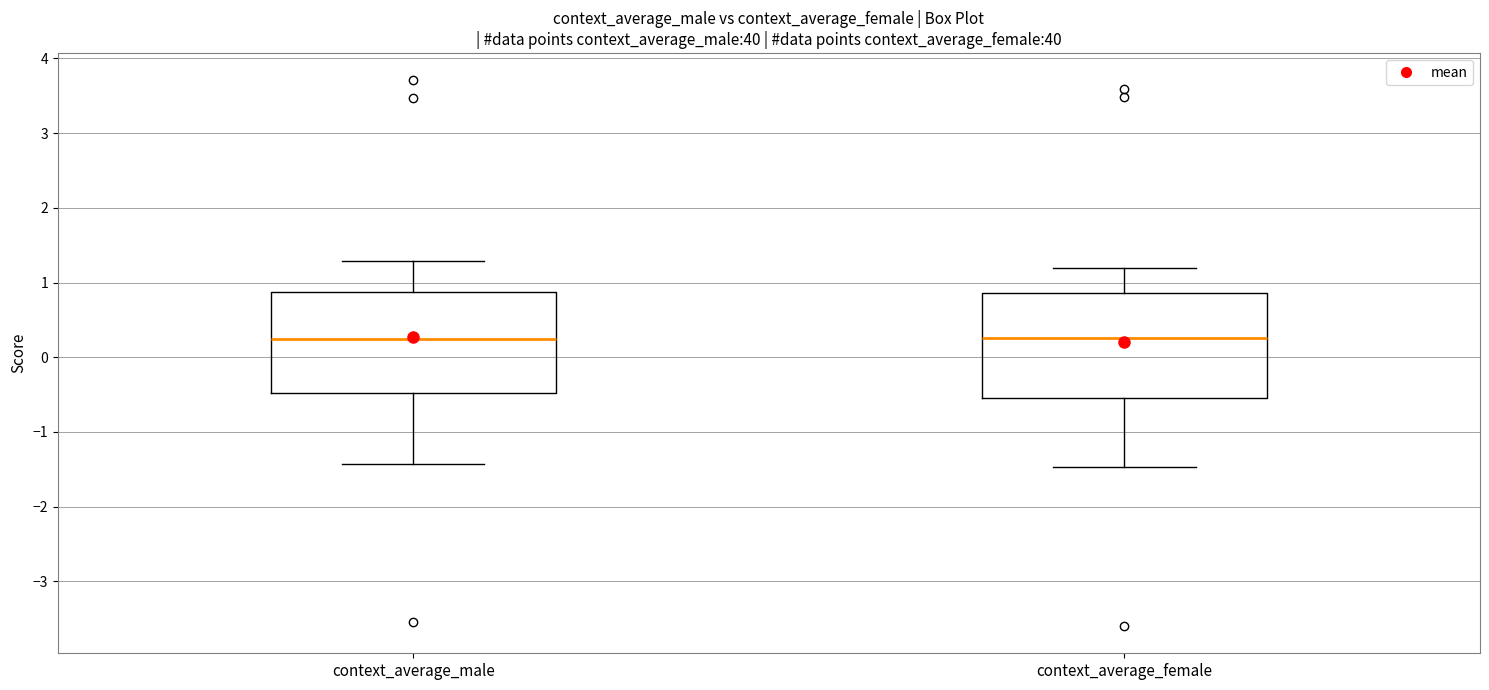

Reading left to right, read every box against the y-axis: the position of its median line, the range the box covers, and the ends of its whiskers. The values are not printed on the chart, so give them approximately, as read against the axis.

context_average_male: median 0.2, box -0.5 to 0.9, whiskers -1.4 to 1.3
context_average_female: median 0.3, box -0.5 to 0.9, whiskers -1.5 to 1.2